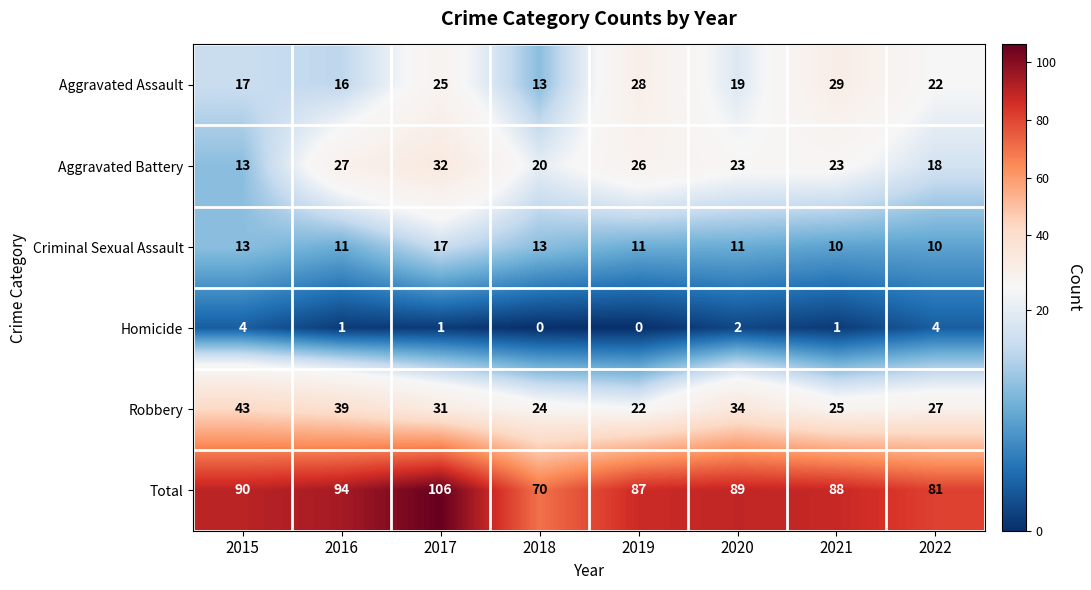

What is the sum of all Homicide values?

13